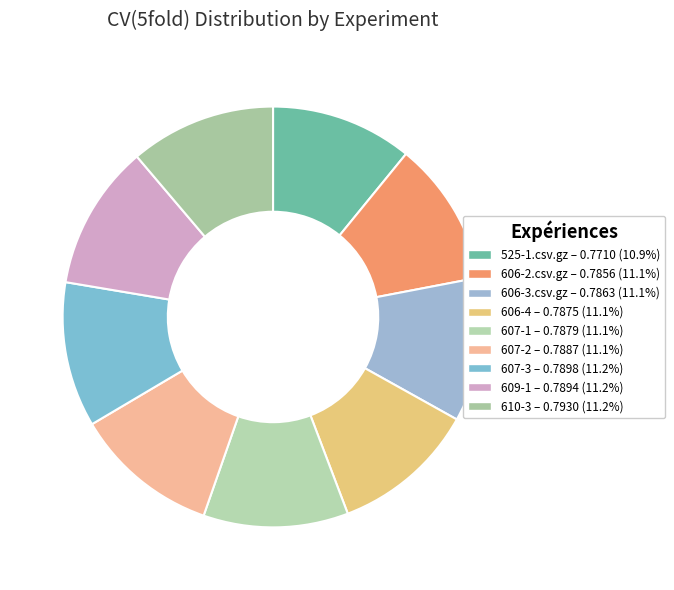

To the nearest percent, what is the combined percentage of 525-1.csv.gz and 609-1?

22%